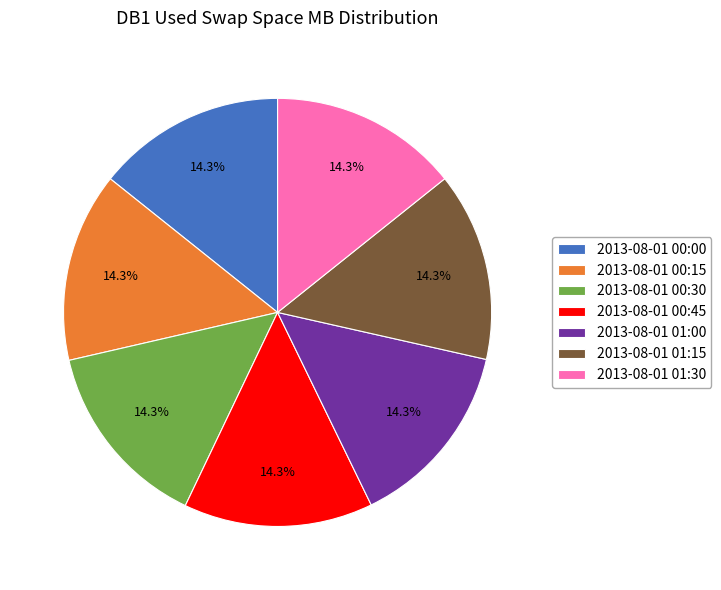

What percentage do 2013-08-01 01:00 and 2013-08-01 00:30 together represent?

28.6%